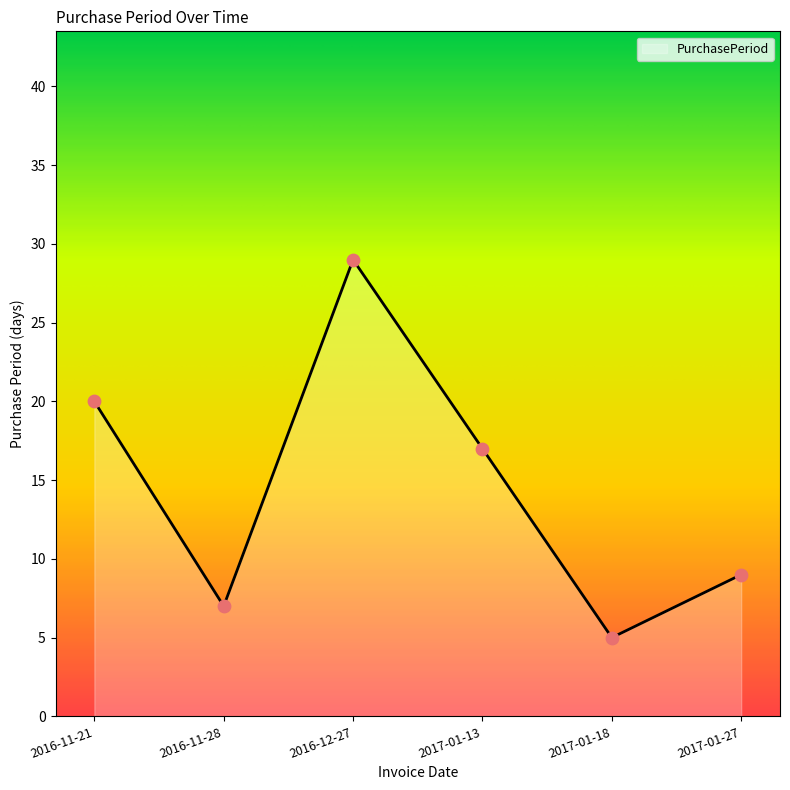

Approximately how many times larger is the value at 2017-01-18 compared to 2016-11-28?

0.7